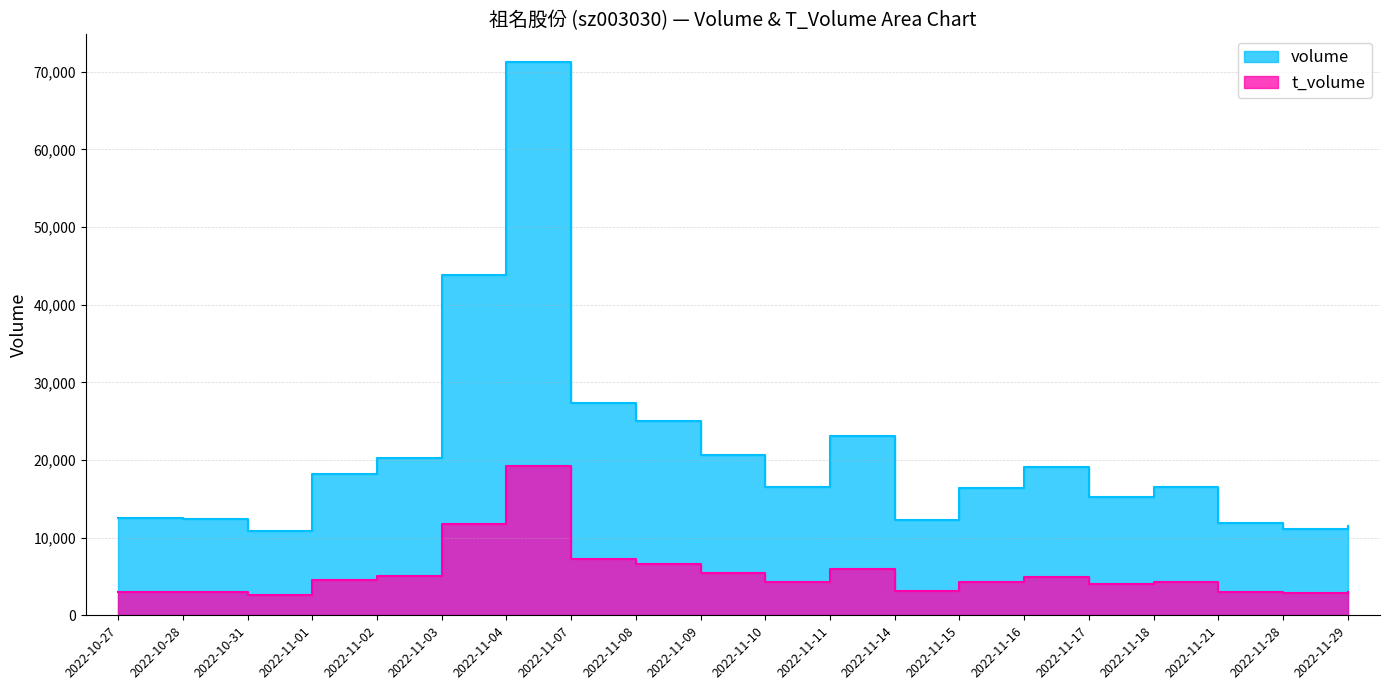

True or false: volume has a value of 12477 at 2022-10-27.

True